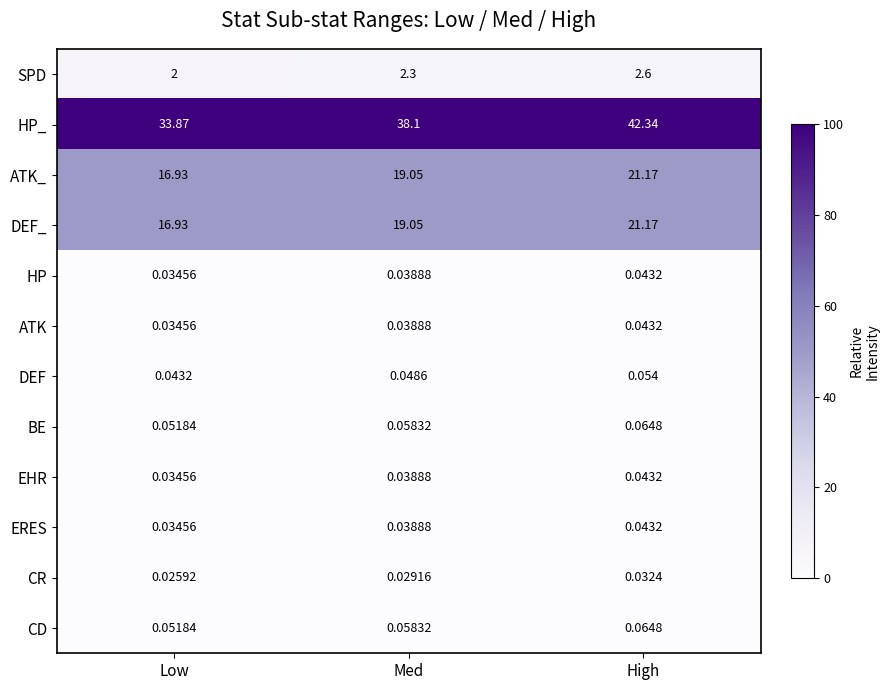

At which label is BE closest to 0?

Low